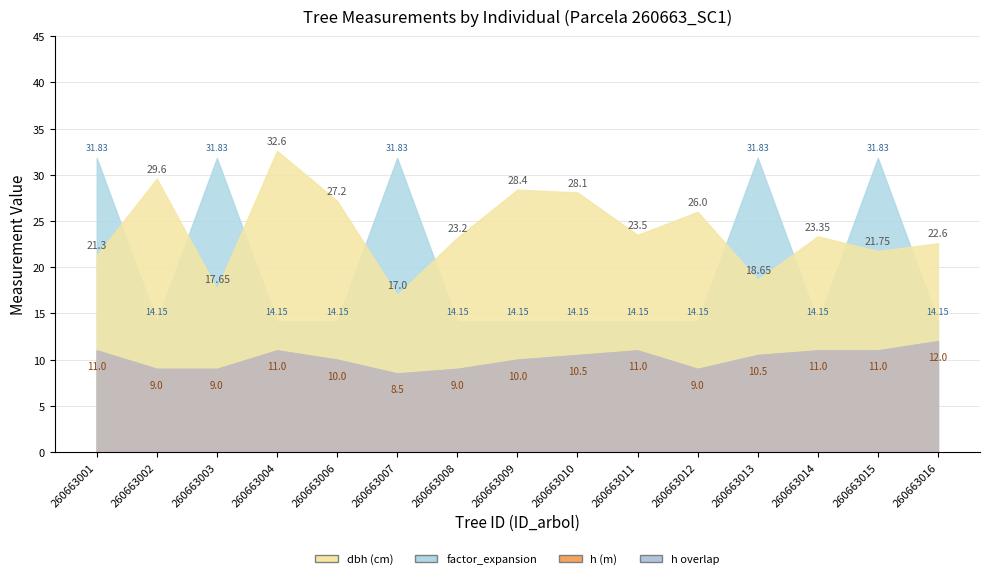

Which series has the largest total across all categories?

dbh